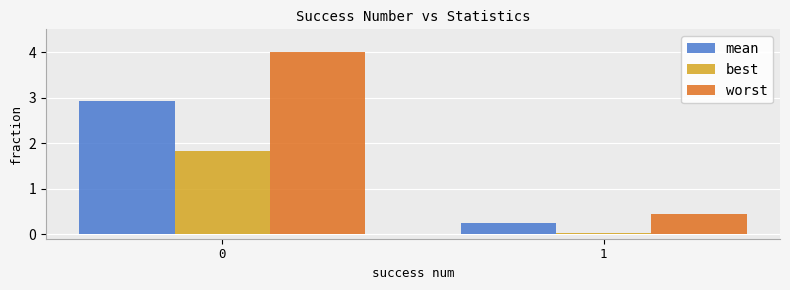

What is the sum of the mean values at 0 and 1?

3.2